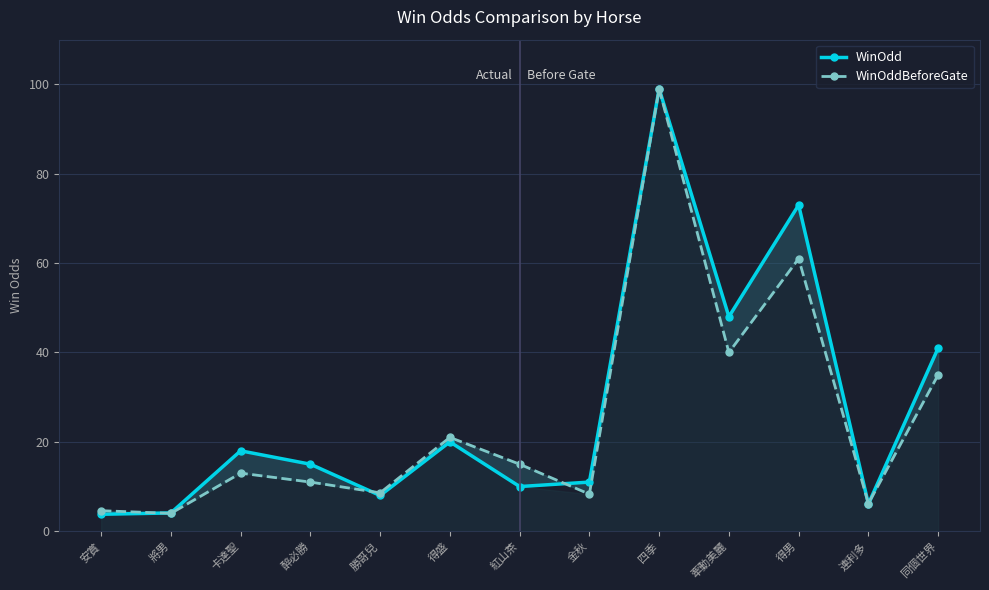

After their last crossing, which series has the higher values: WinOdd or WinOddBeforeGate?

WinOdd